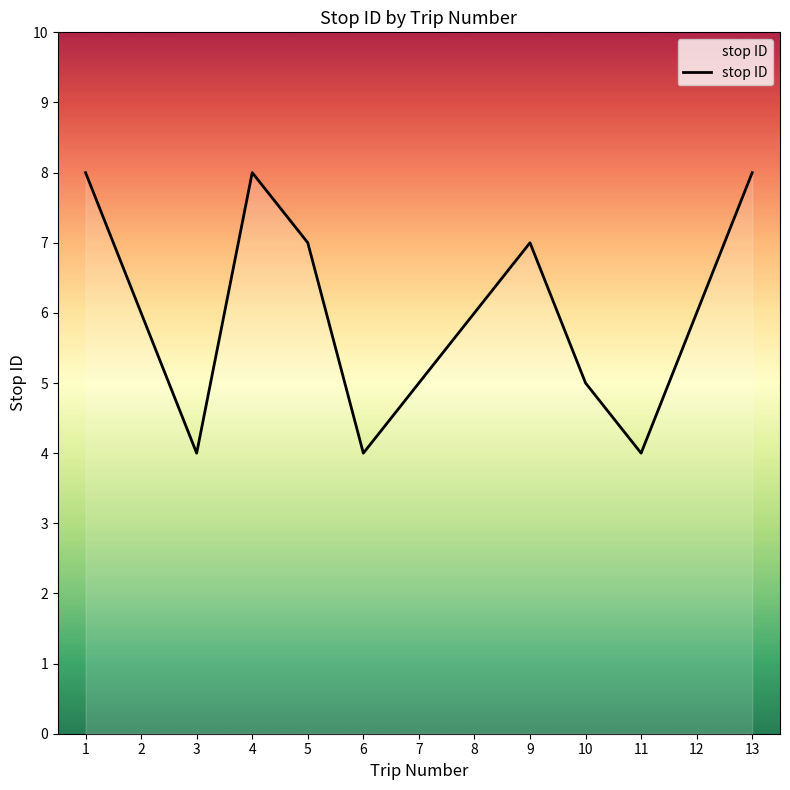

Approximately how many times larger is the value at 1 compared to 6?

2.0